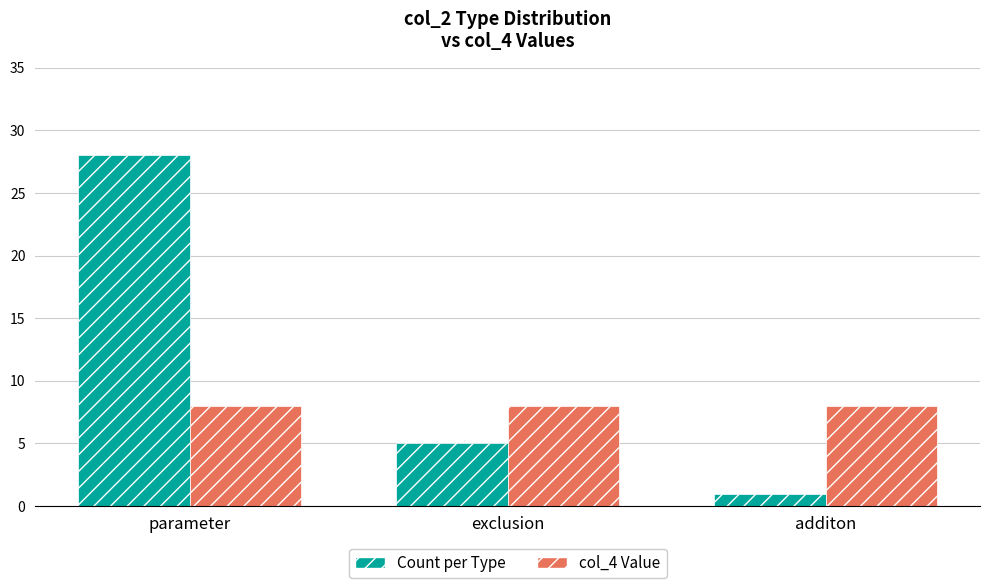

Between exclusion and additon, which series saw the biggest shift?

Count per Type